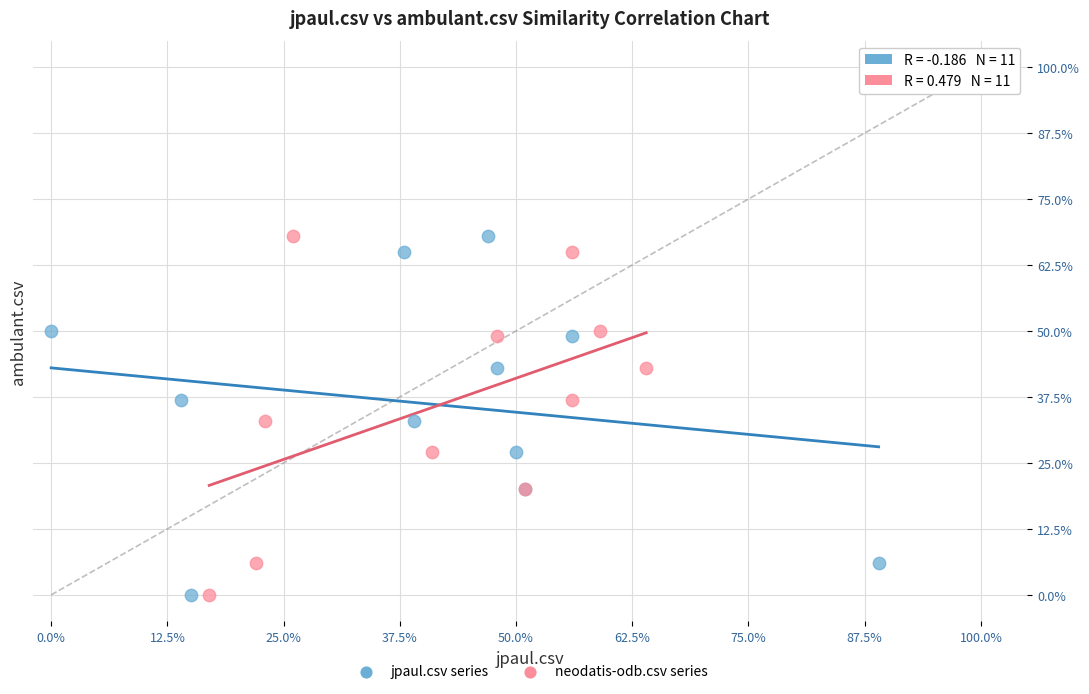

What are all the series names shown in the legend?

jpaul.csv series, neodatis-odb.csv series